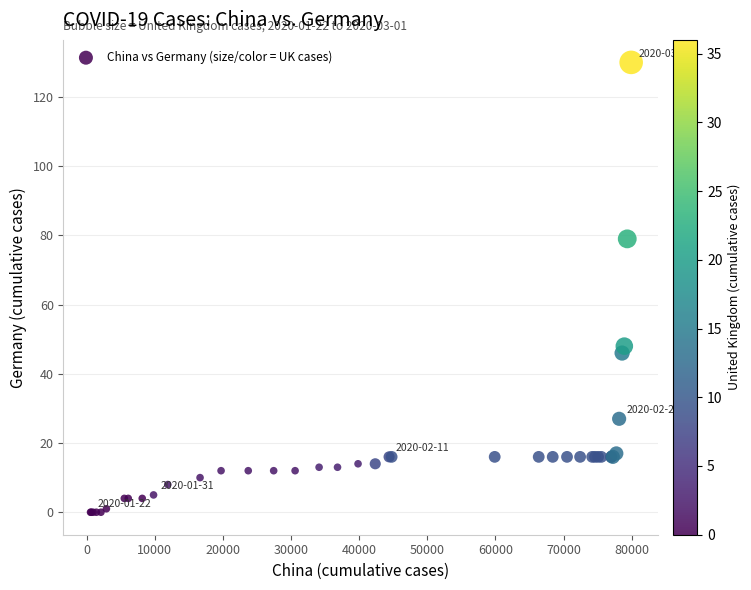

What Y value in the scatter plot is closest to 65?

79